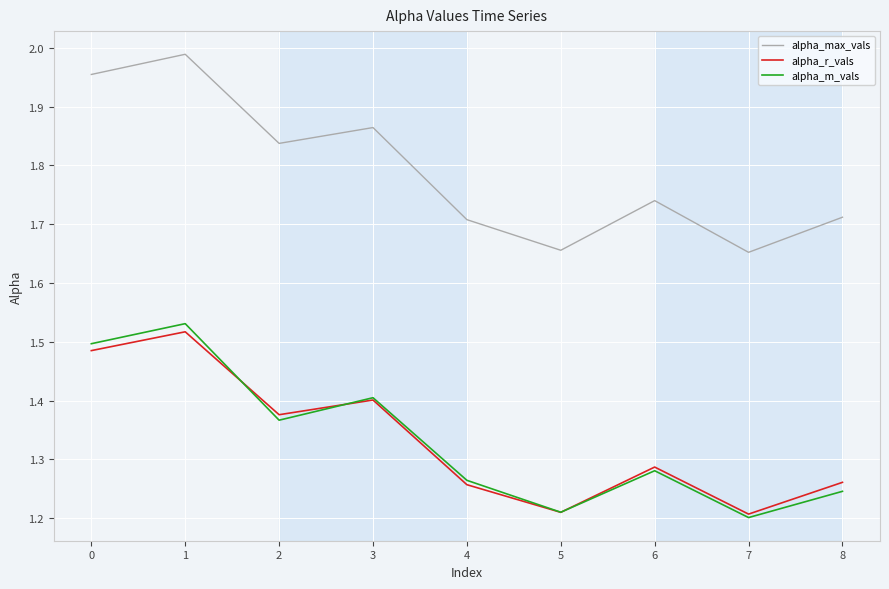

What is the difference between the highest and lowest values at 6?

0.5